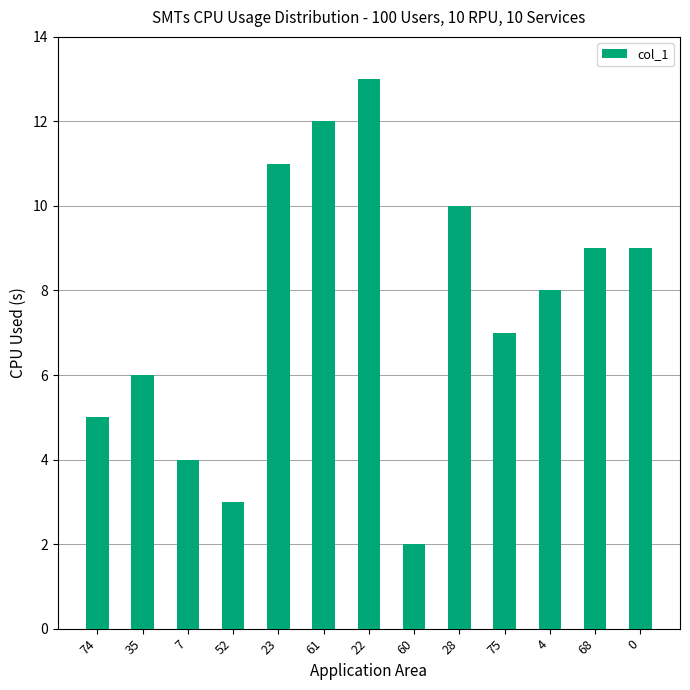

What is the change in value from 61 to 75?

-5.0